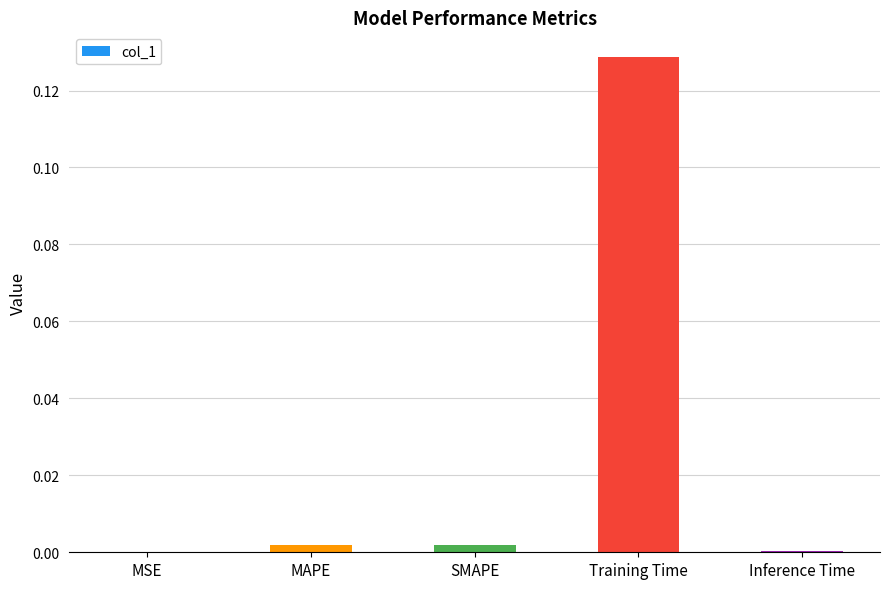

Which label corresponds to the largest value in the chart?

Training Time